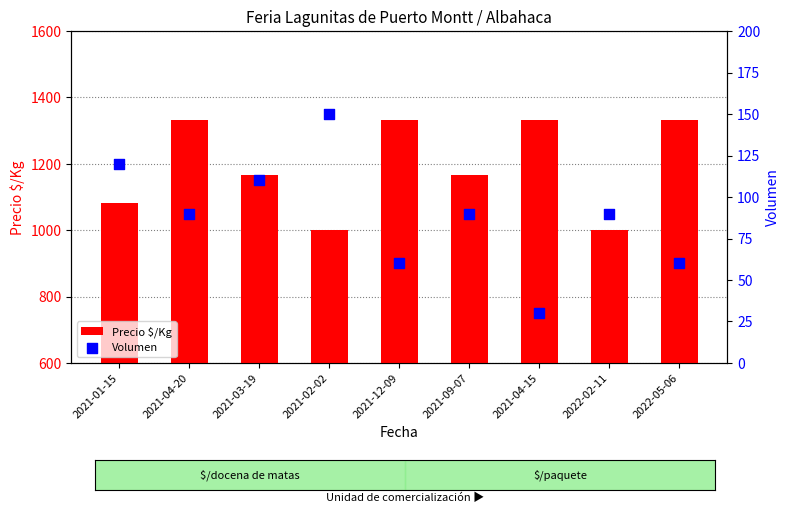

What is the total value across all series at 2021-12-09?

1393